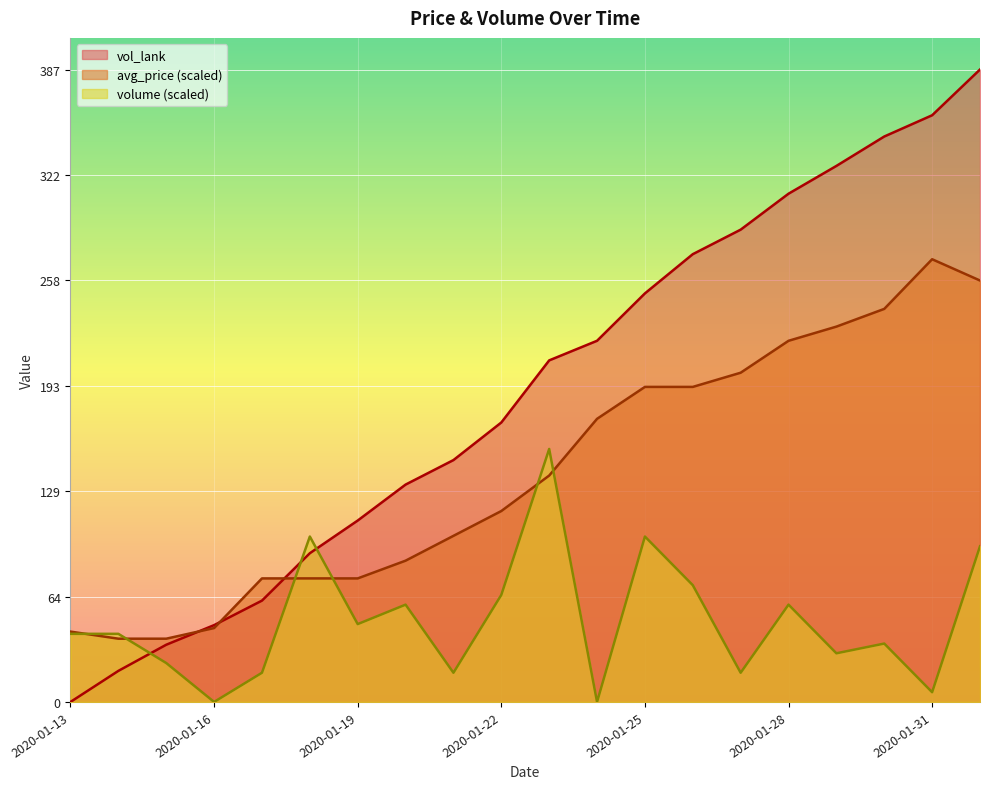

Which has a higher value, 2020-01-31 or 2020-01-26?

2020-01-31